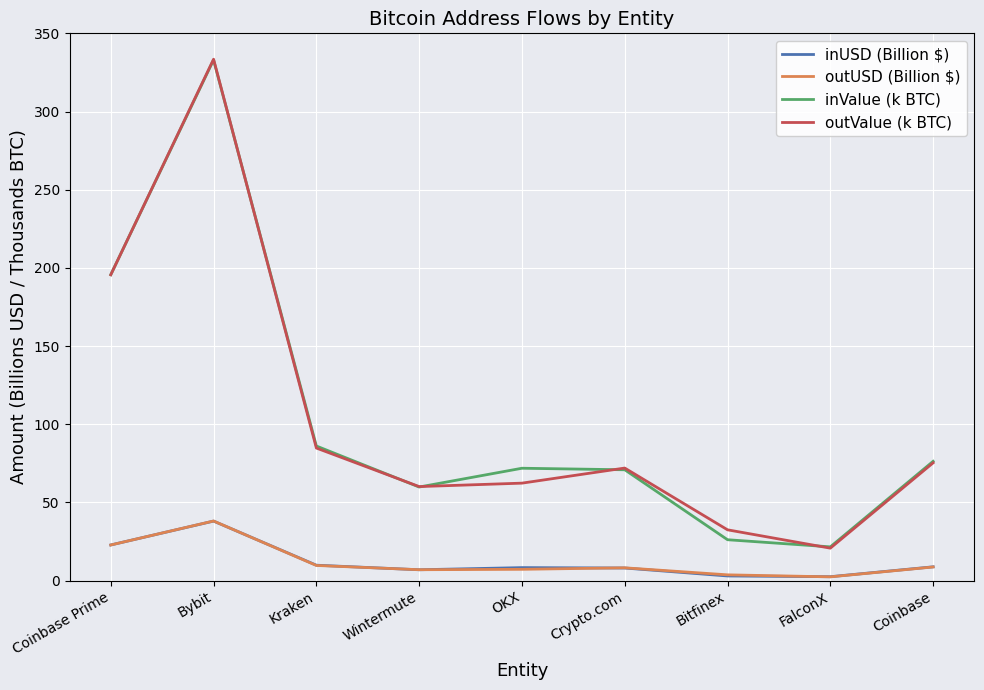

What is the minimum value shown in the chart?

2.4